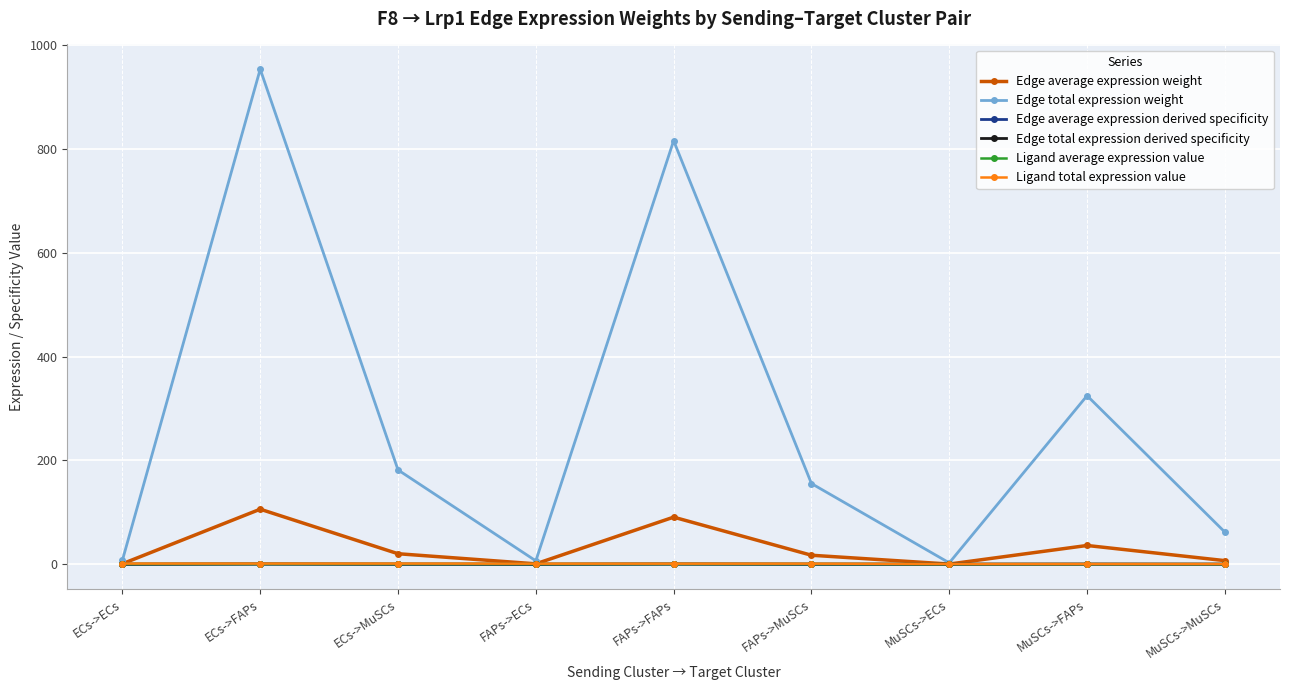

Is this an area chart (filled region under the line)?

No